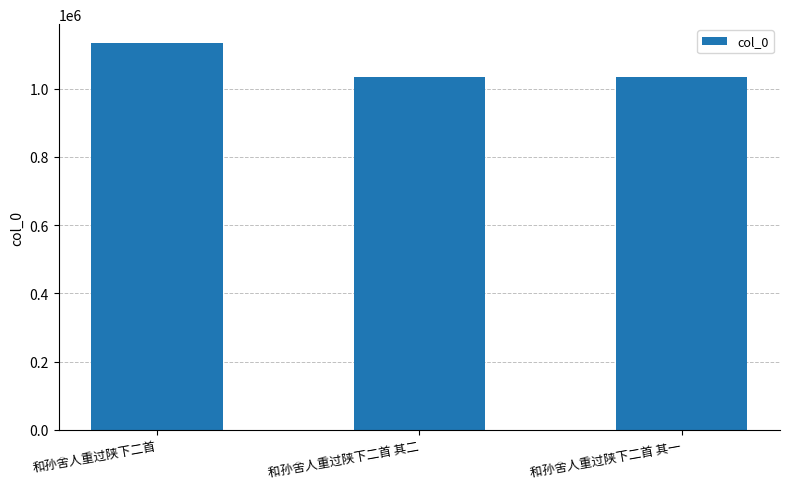

What is the greatest value displayed?

1132414